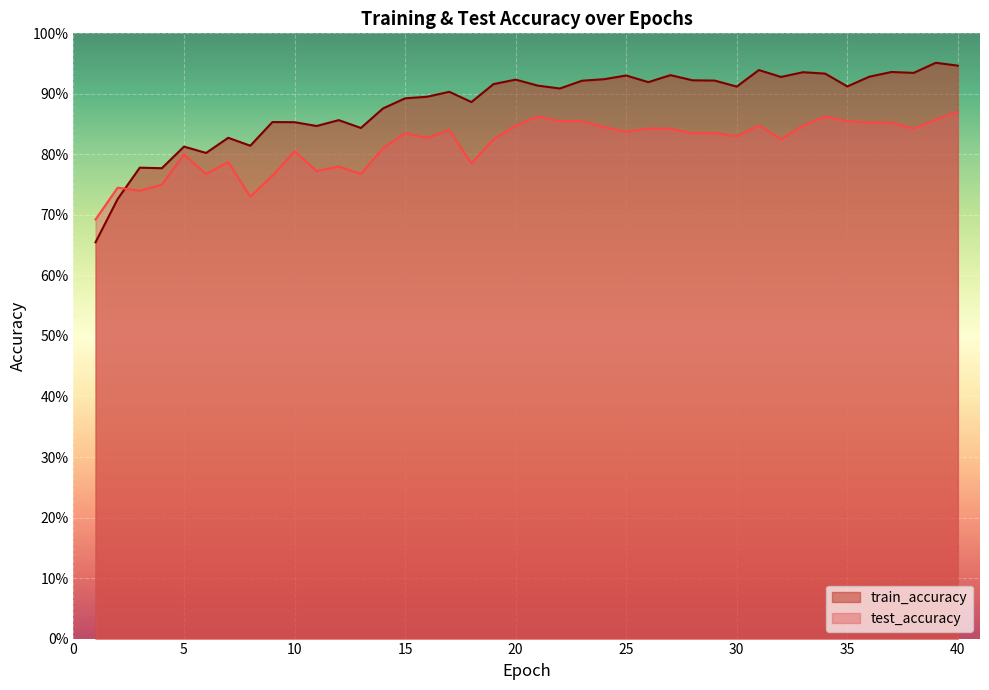

Which series changed the most between 1 and 28?

train_accuracy